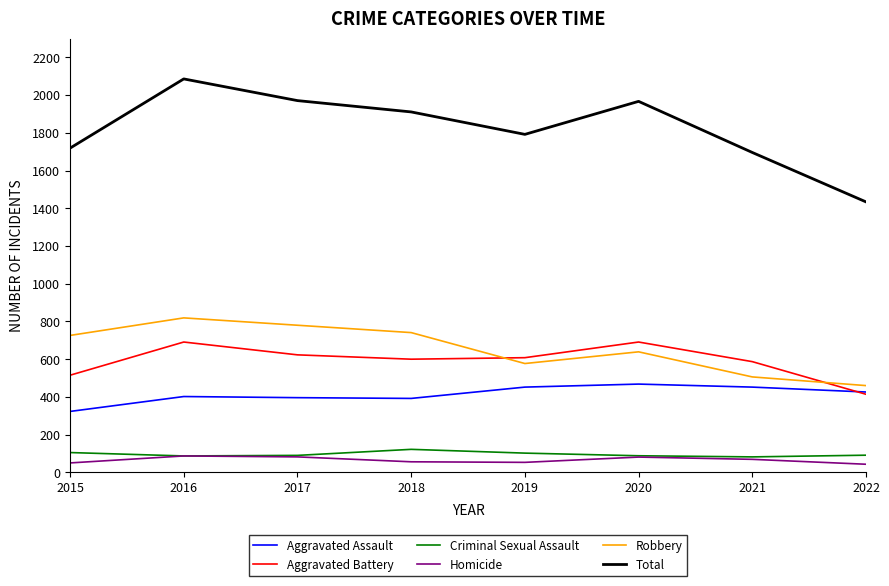

How many interior local valleys does the Total series have?

1